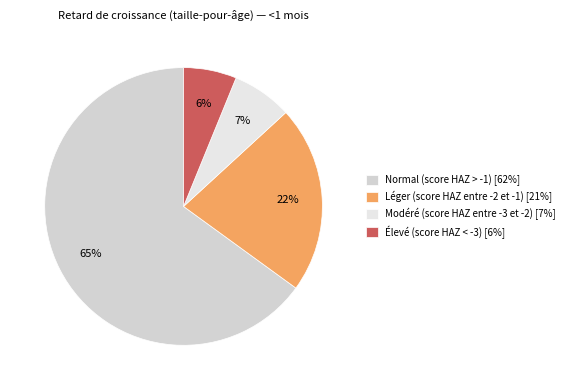

The Élevé (score HAZ < -3) slice represents 6% of the pie. True or false?

True